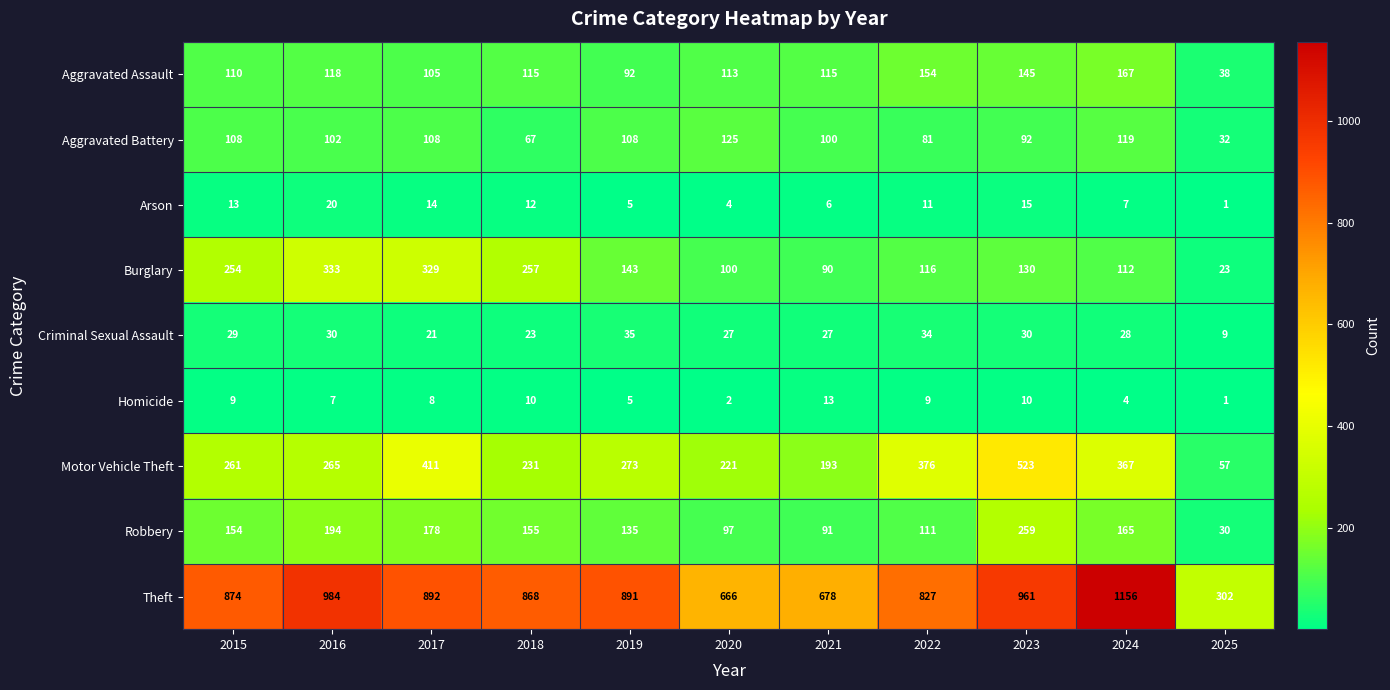

At which category is the sum across all series the highest?

2023